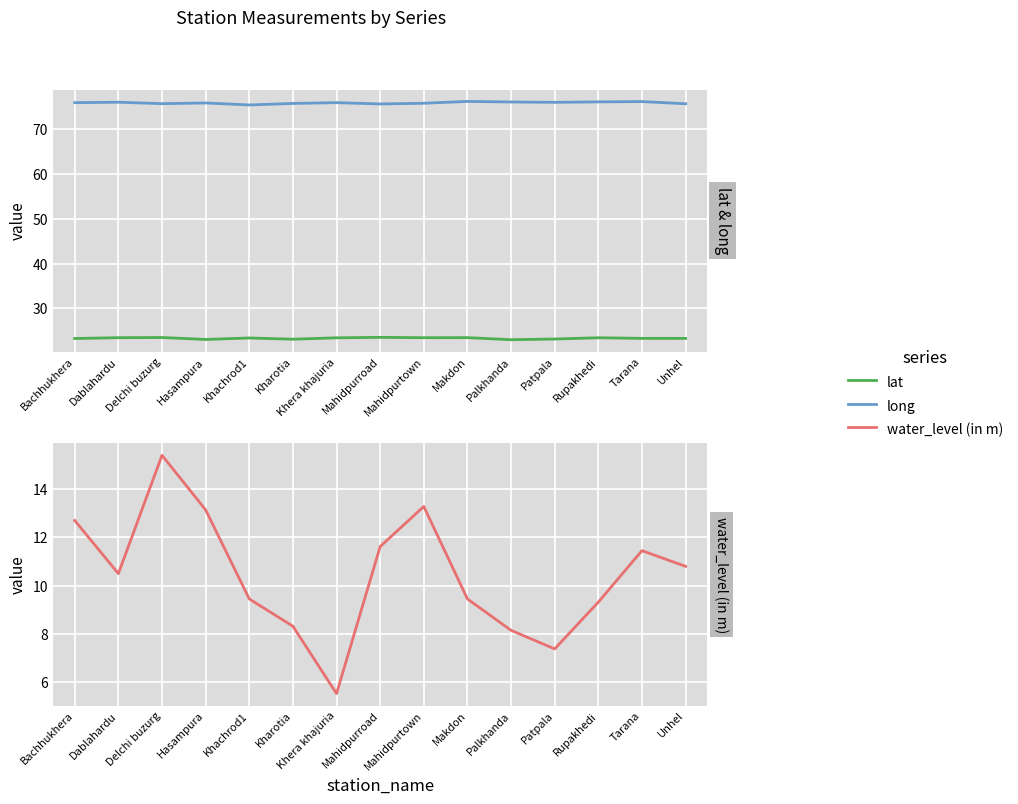

Rank the series by their maximum value, from lowest to highest.

water_level (in m), lat, long